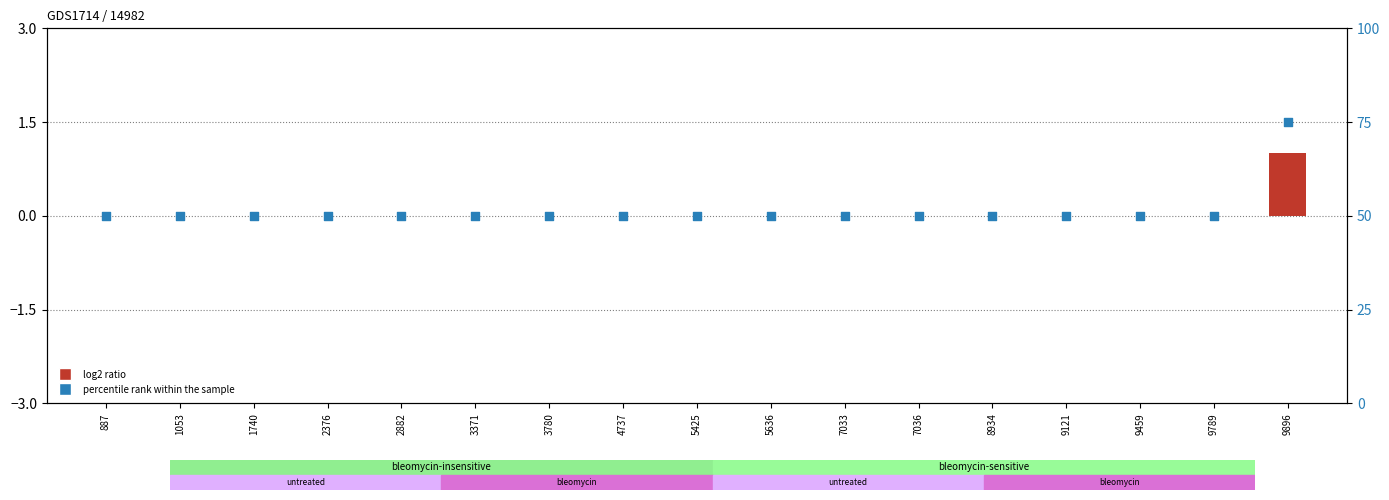

Which series contains the lowest Y value?

log2 ratio